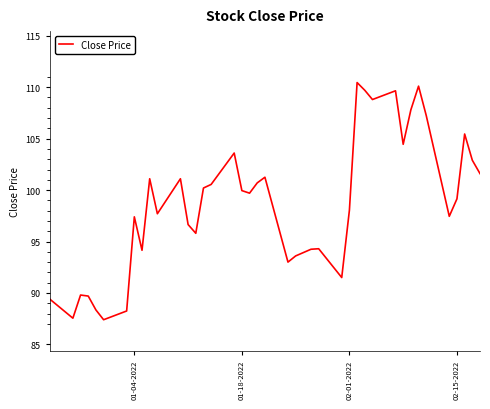

What is the maximum value shown in the chart?

110.4